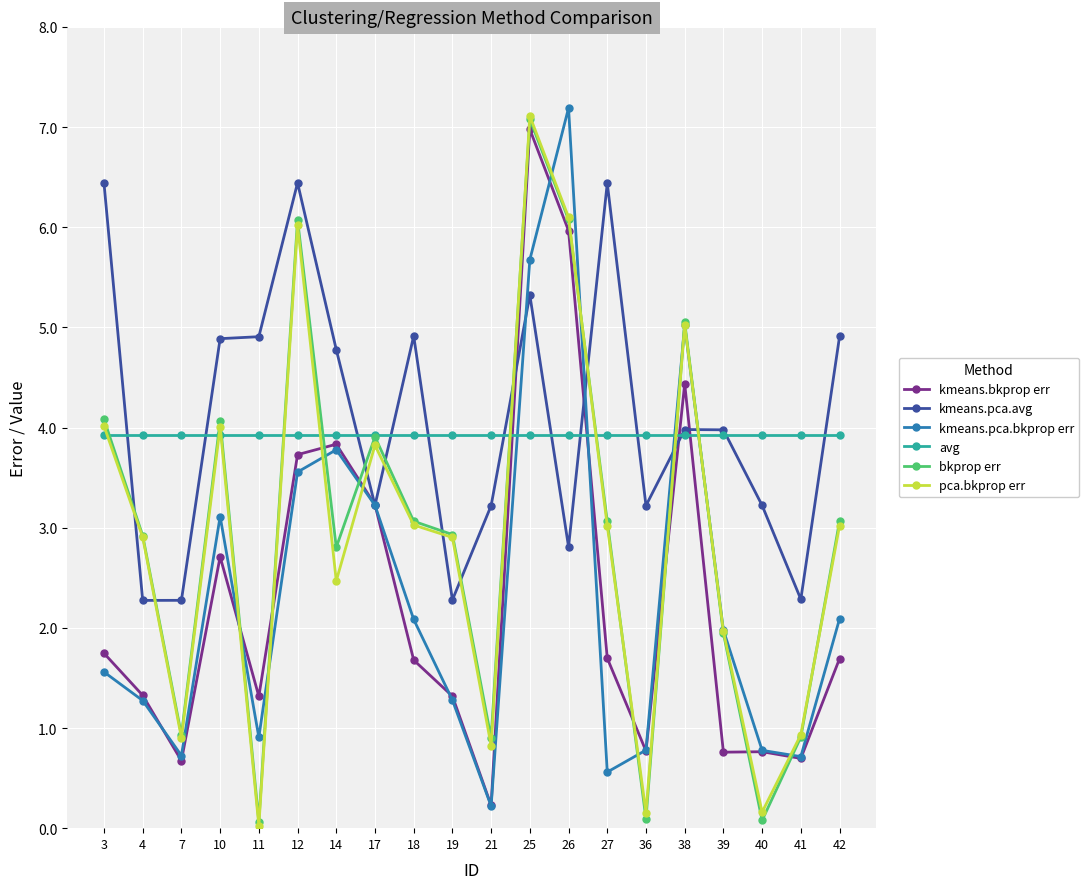

Is it true that avg equals 6.6 at 10?

False